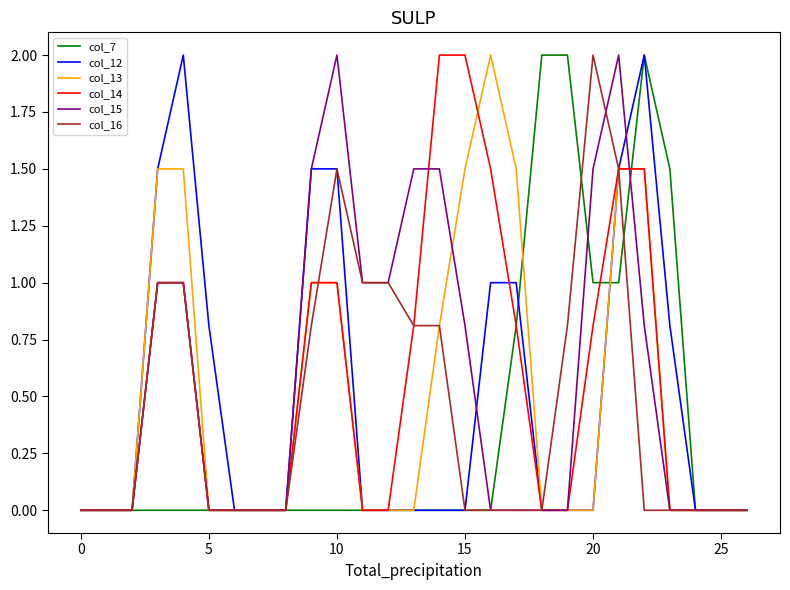

What is the highest value of the col_7 series?

2.0